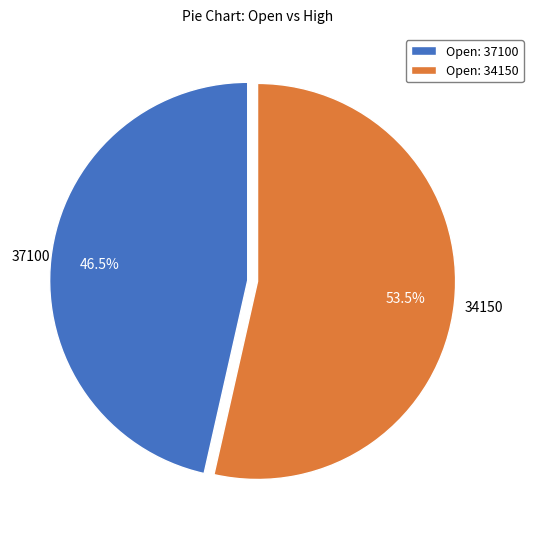

Approximately how many times larger is the value at Open: 34150 compared to Open: 37100?

1.2